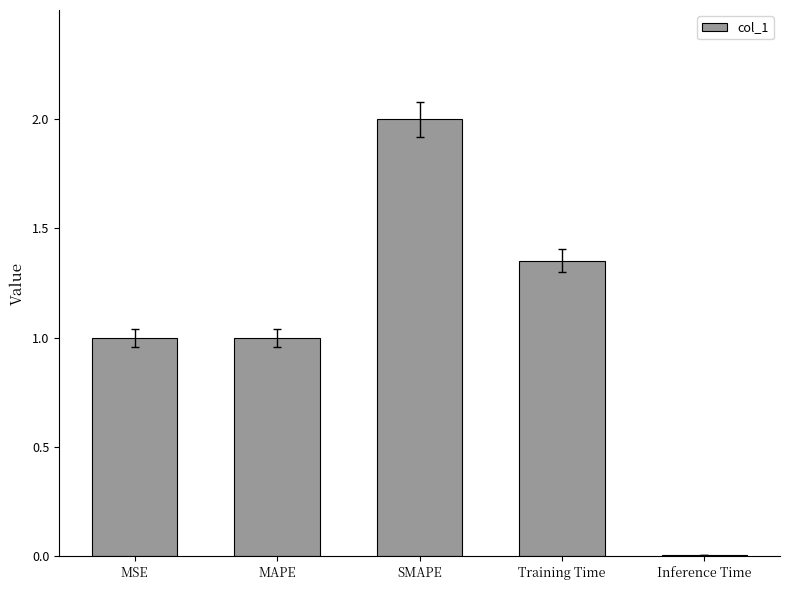

Are the bars grouped side by side (vs. stacked)?

No